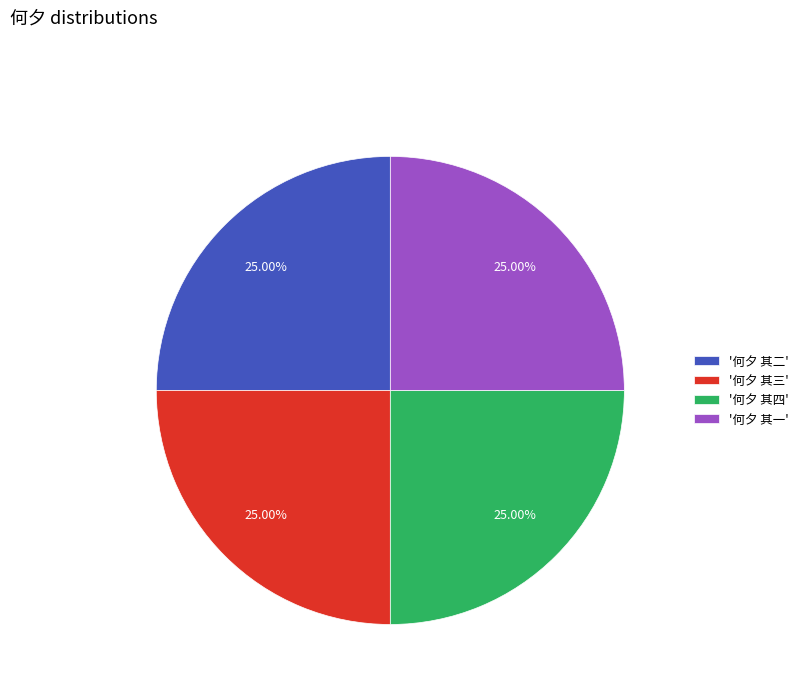

Is there a majority slice in this chart?

No